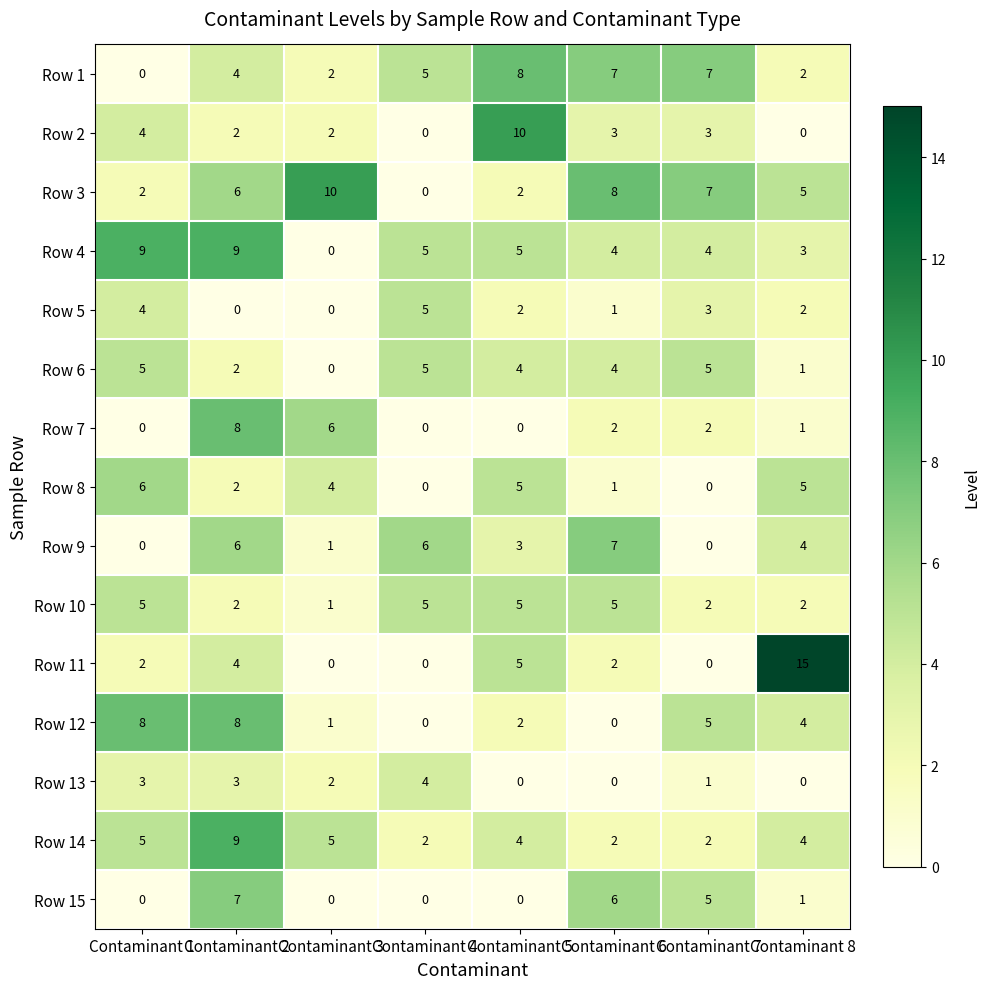

What is the average value of the Row 14 series?

4